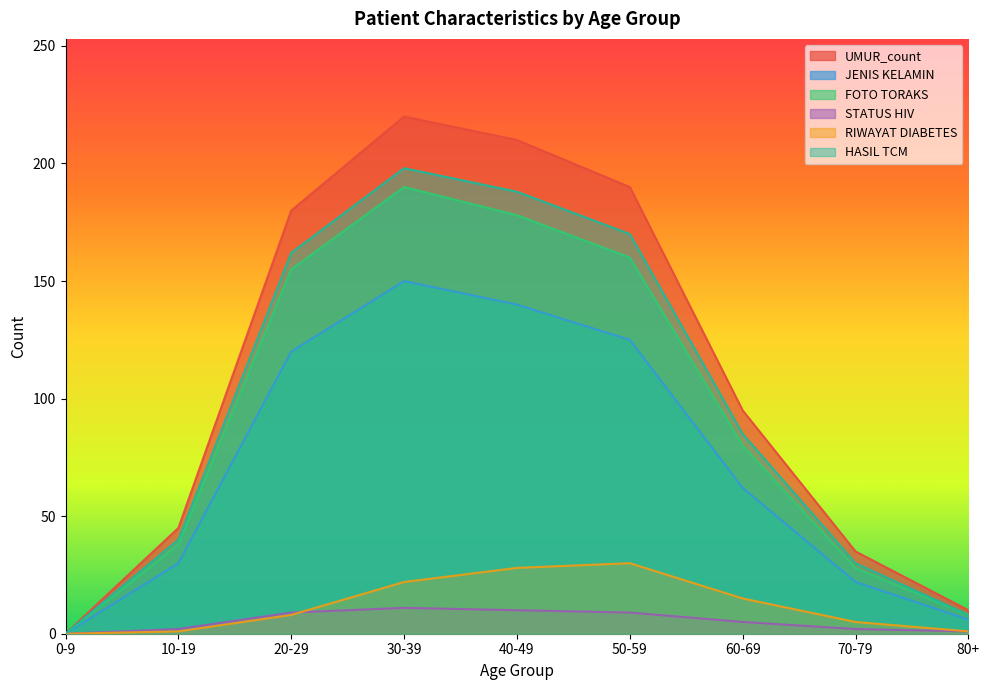

Rank the series by their maximum value, from highest to lowest.

UMUR_count, HASIL TCM, FOTO TORAKS, JENIS KELAMIN, RIWAYAT DIABETES, STATUS HIV